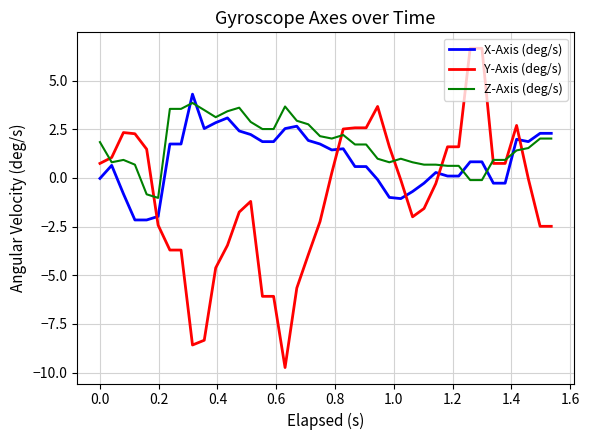

Which series has the largest range (max minus min)?

Y-Axis (deg/s)